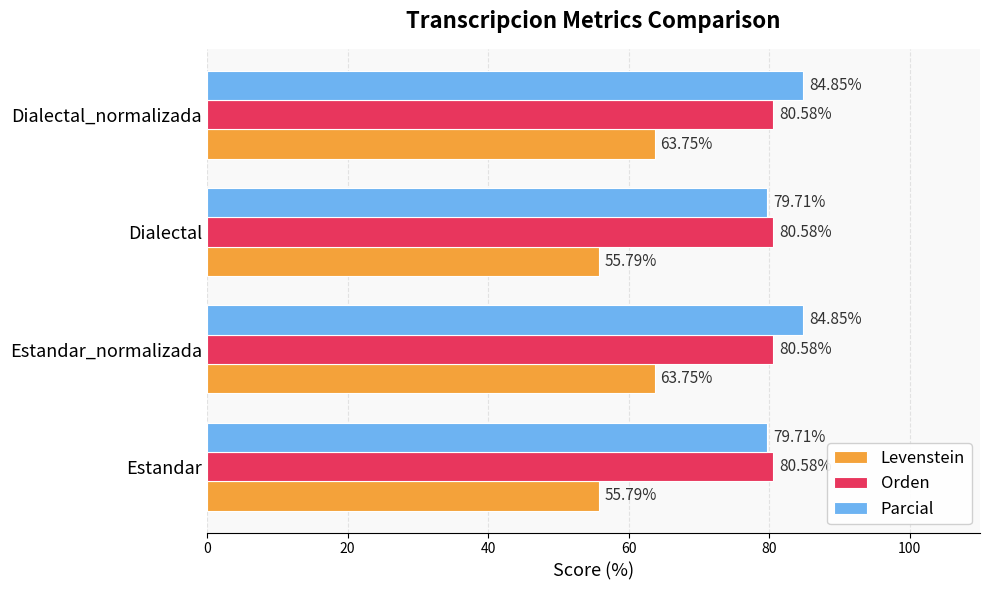

What is the spread (max minus min) of values at Estandar?

24.8